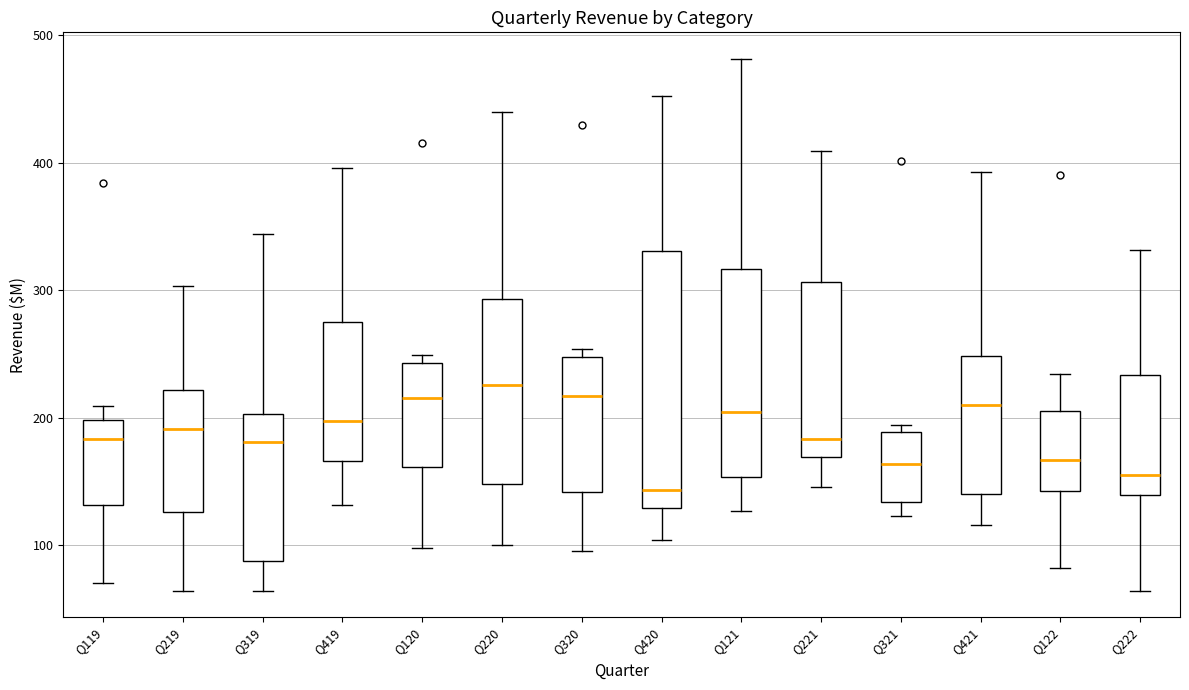

Where does the lower whisker of the box for Q221 end on the y-axis? The values are not printed on the chart, so give them approximately, as read against the axis.

150